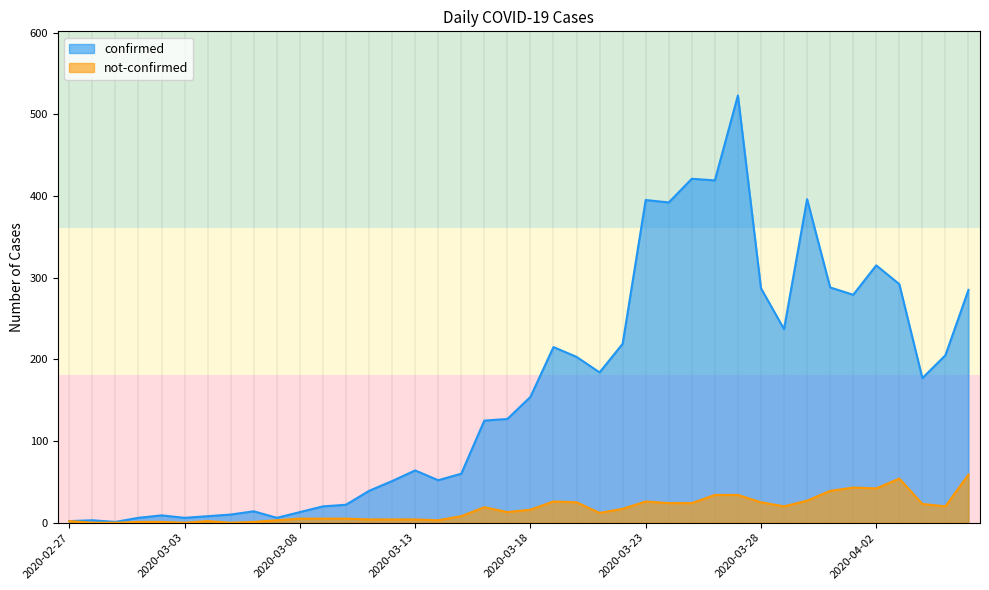

At which label is confirmed closest to 262?

2020-04-01